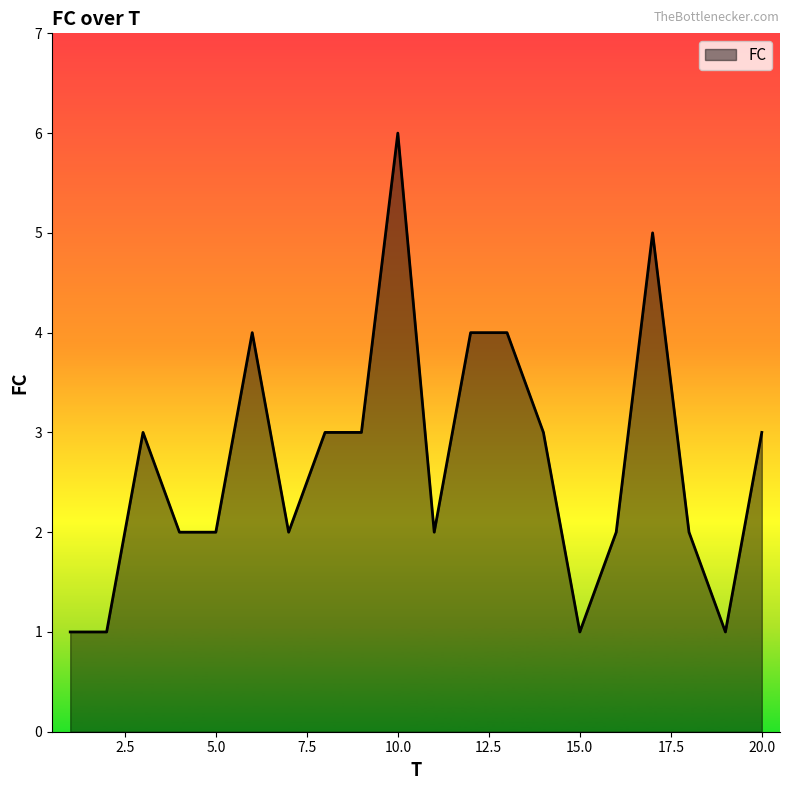

What is the maximum value shown in the chart?

6